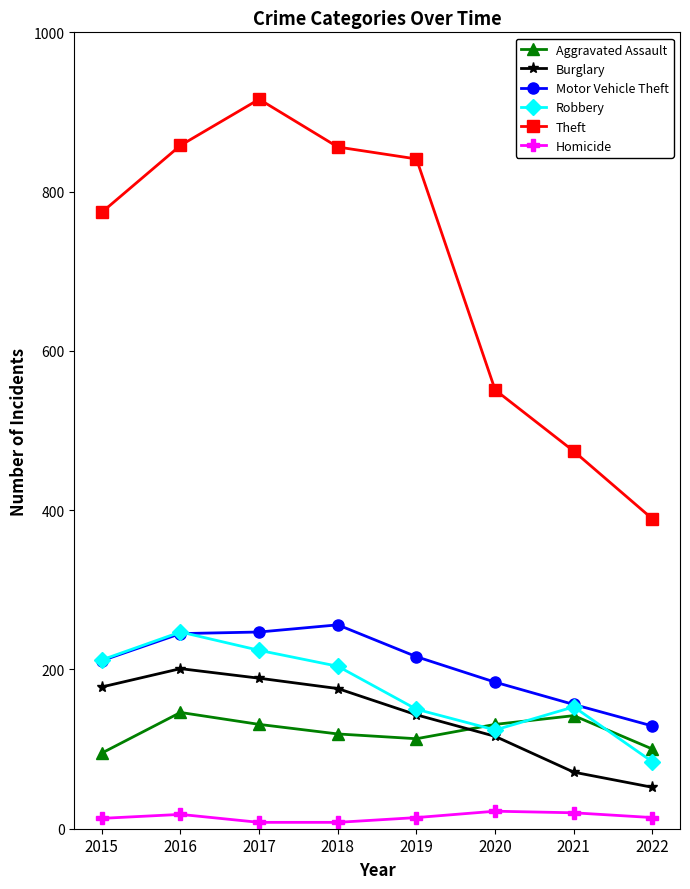

The value of Robbery at 2019 is 208. True or false?

False